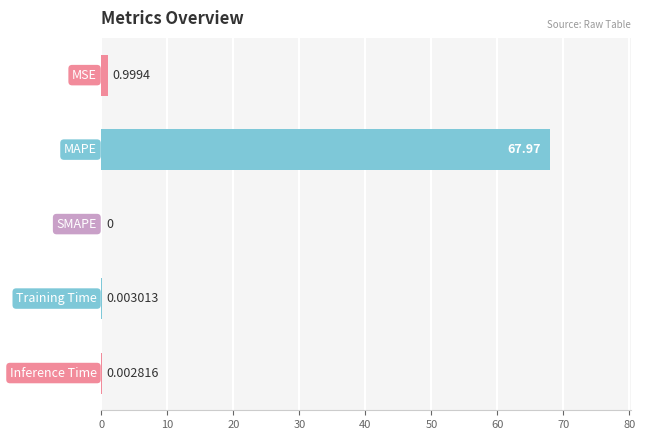

What is the sum of all values?

69.0